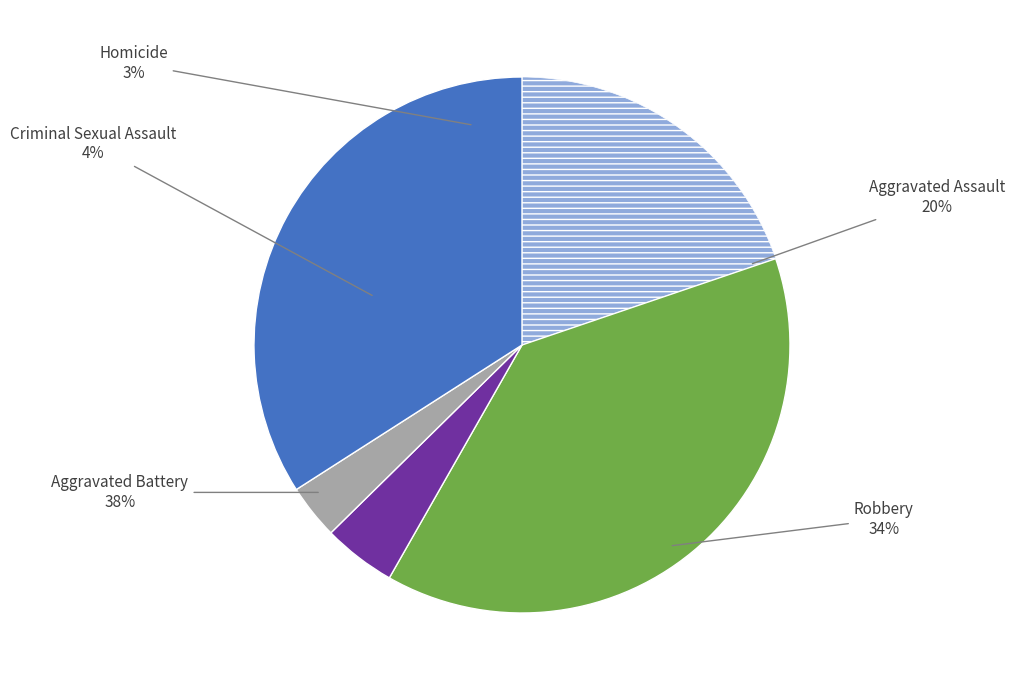

Between Robbery and Criminal Sexual Assault, which is larger?

Robbery